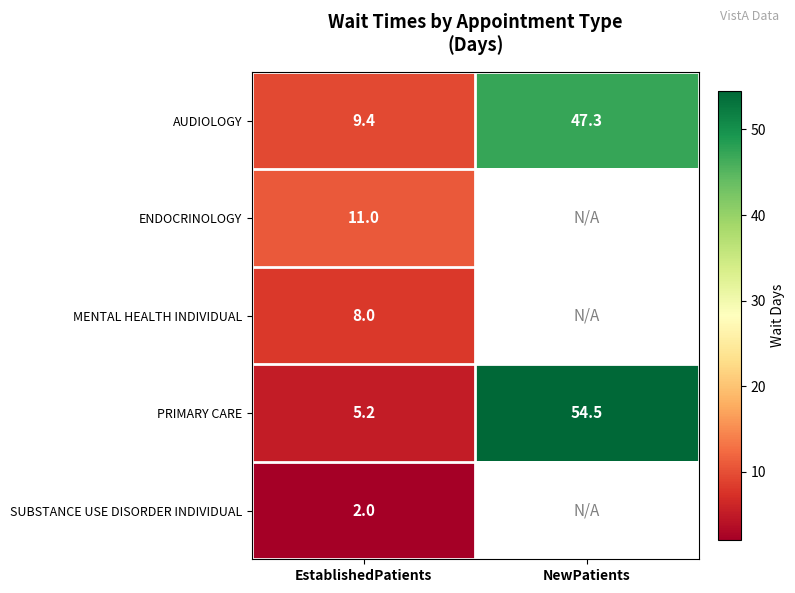

Count the number of categories in the chart.

2